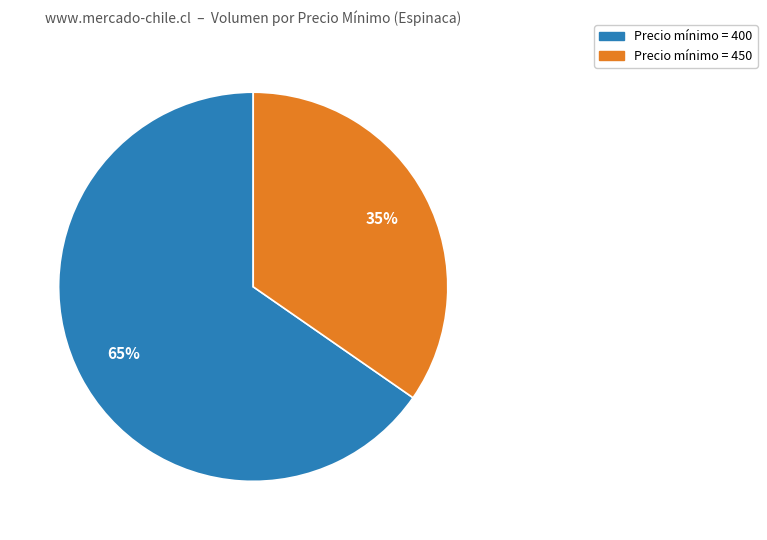

To the nearest percent, what is the average slice percentage?

50%